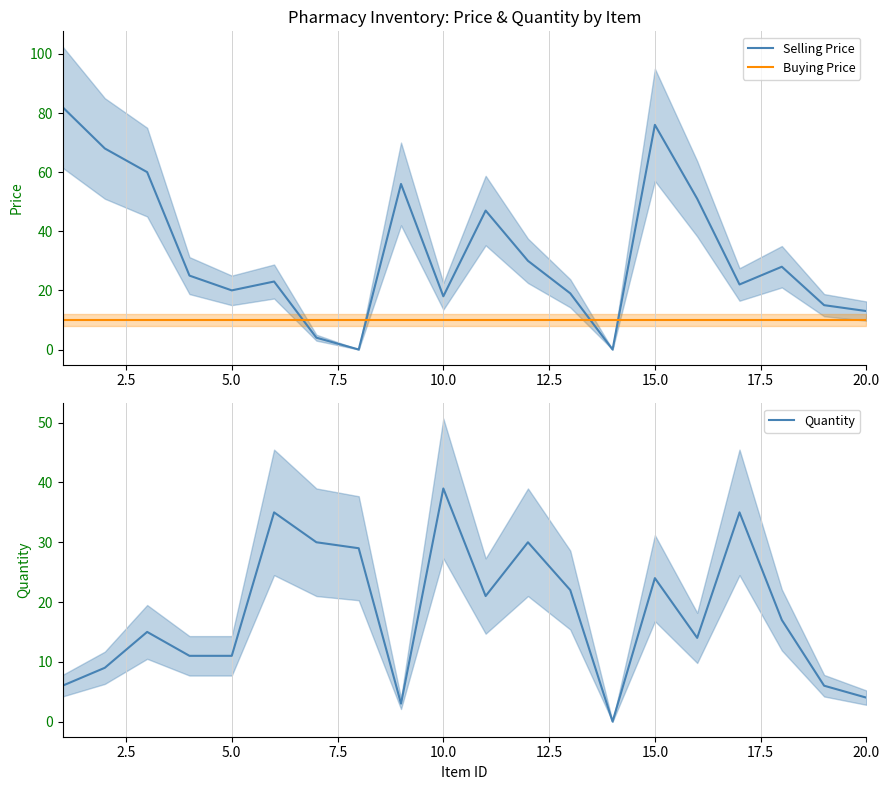

What are all the series names shown in the legend?

Selling Price, Buying Price, Quantity